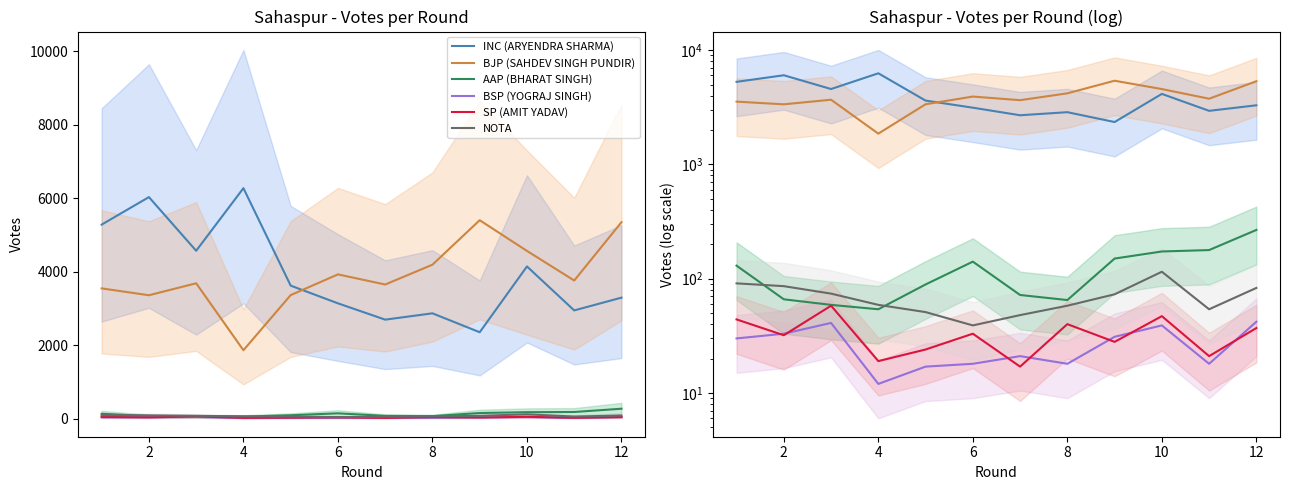

Does the chart have visible grid lines?

No